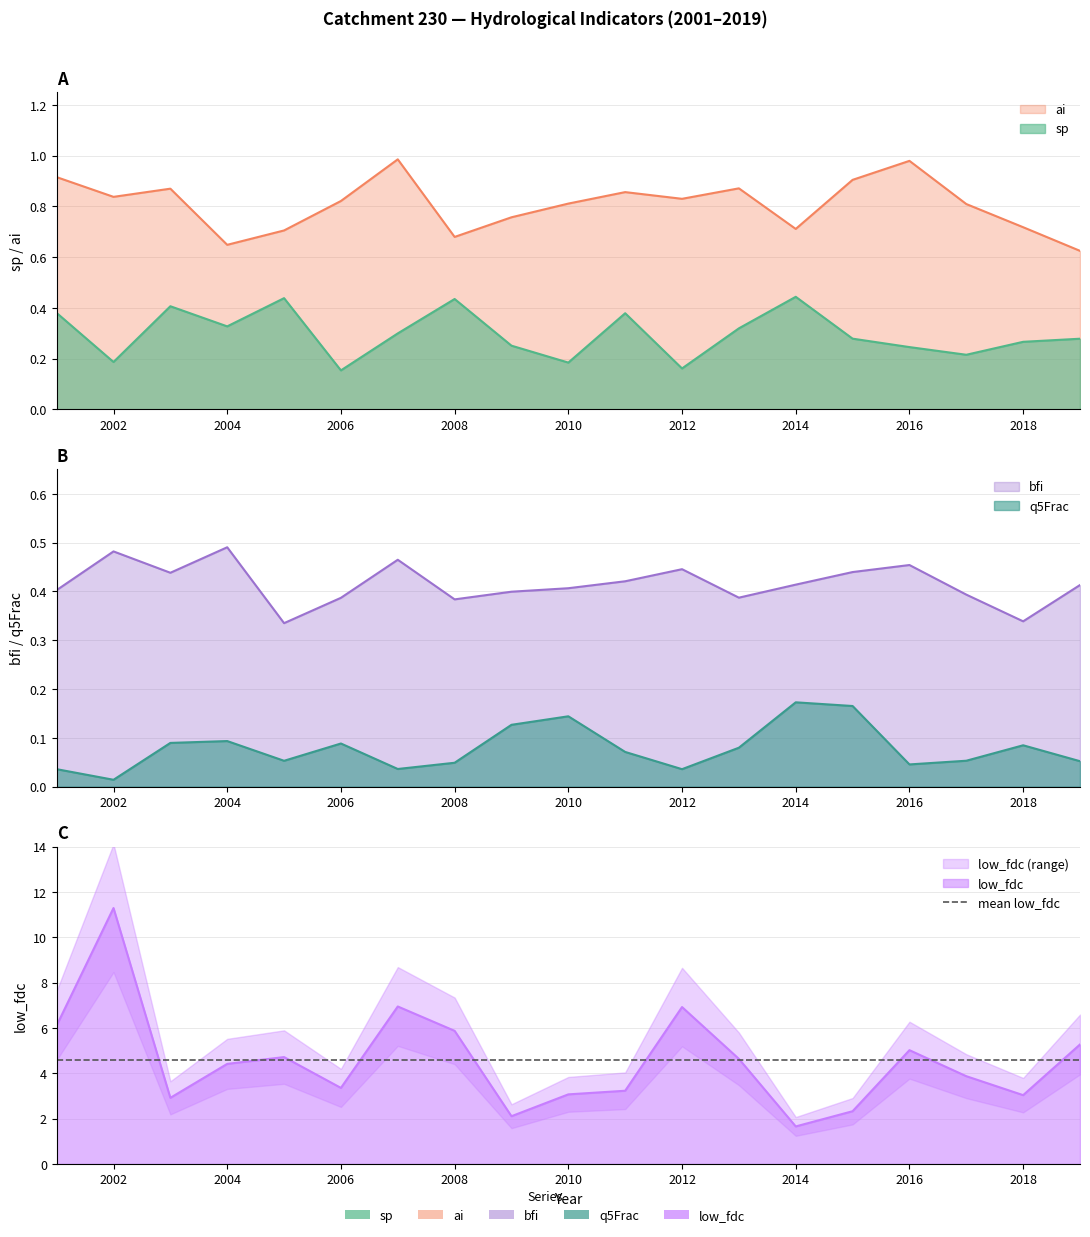

Which label corresponds to the largest value in the chart?

2002